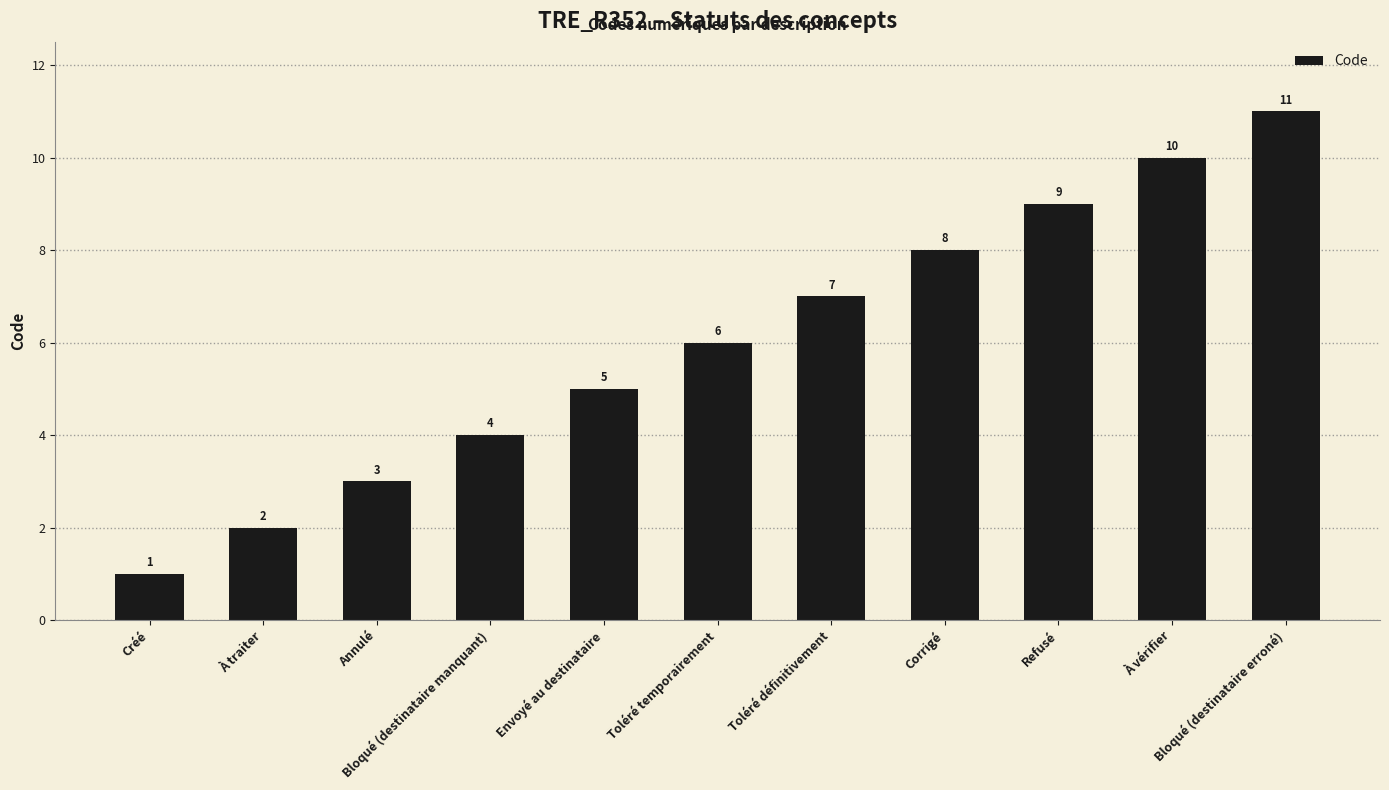

How many bars are there in total?

11